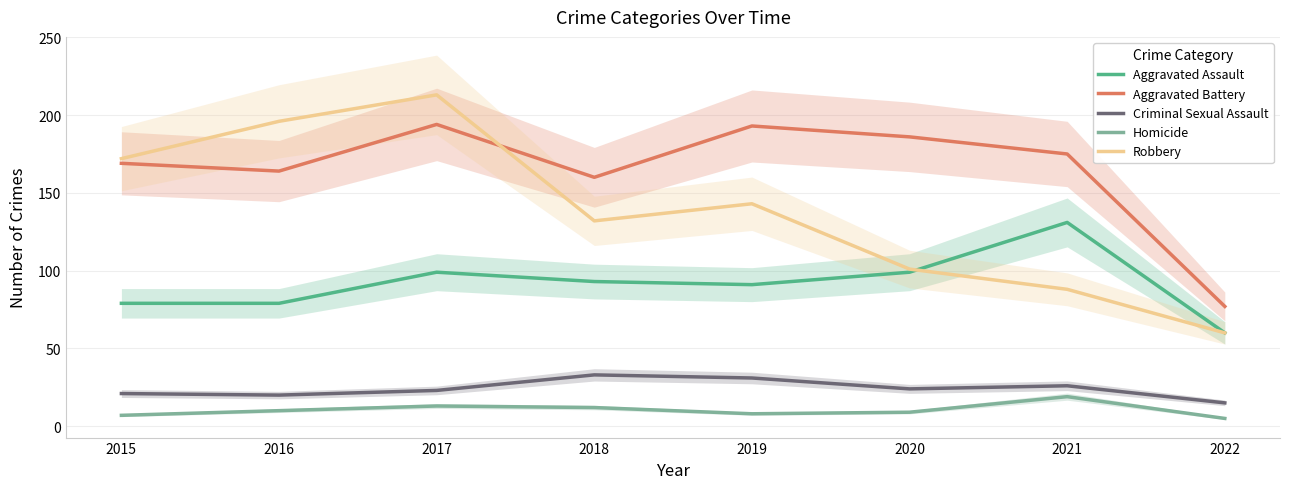

The Aggravated Assault series shows 79 at 2015. True or false?

True